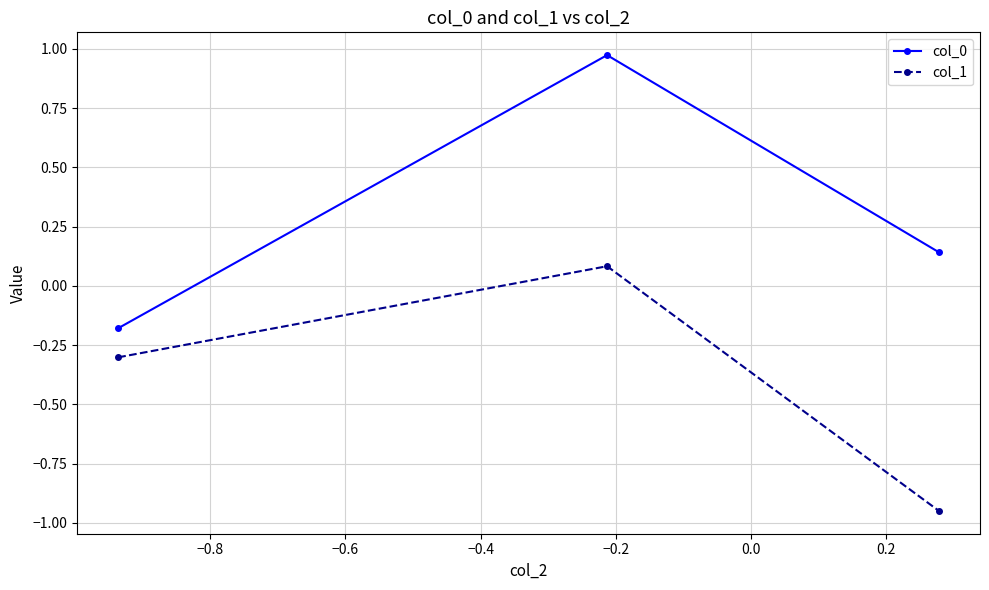

What is the difference between the maximum and minimum values in the col_0 series?

1.2